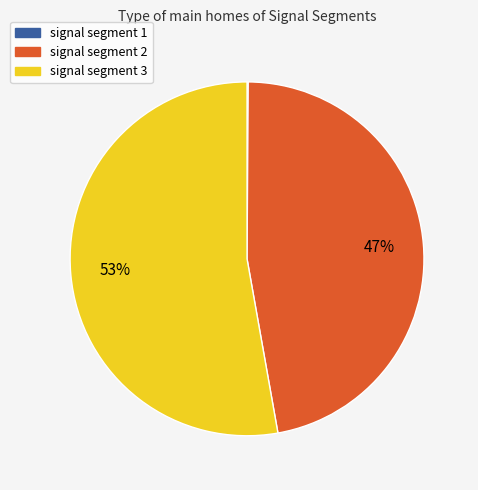

To the nearest percent, what is the average slice percentage?

33%